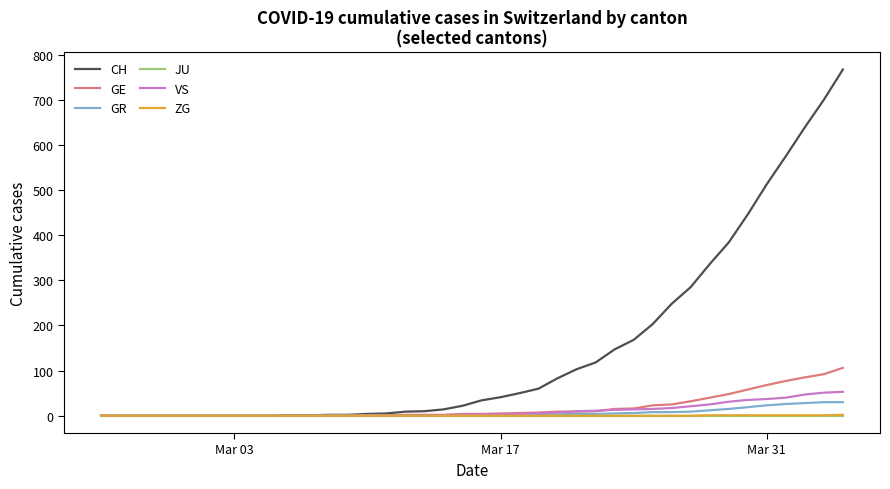

Which series has the largest range (max minus min)?

CH